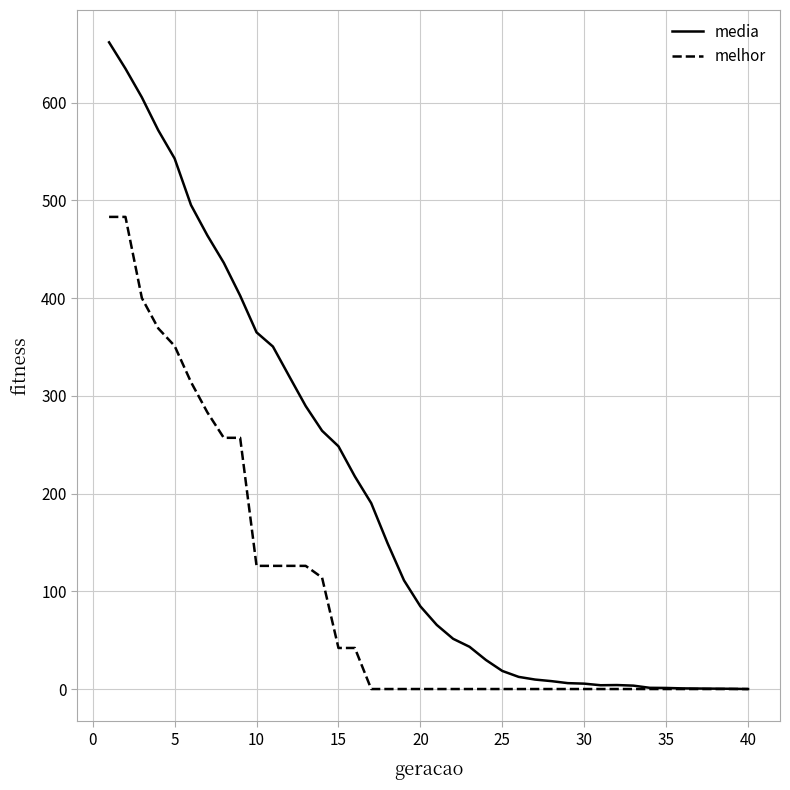

What is the maximum value shown in the chart?

661.6